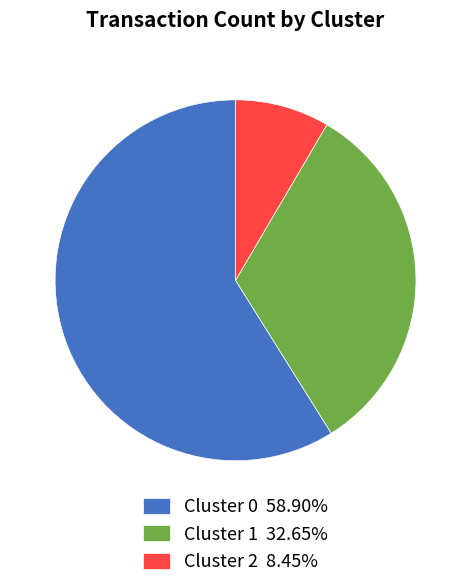

Is the sum of Cluster 2 8.45% and Cluster 0 58.90% greater than half?

Yes